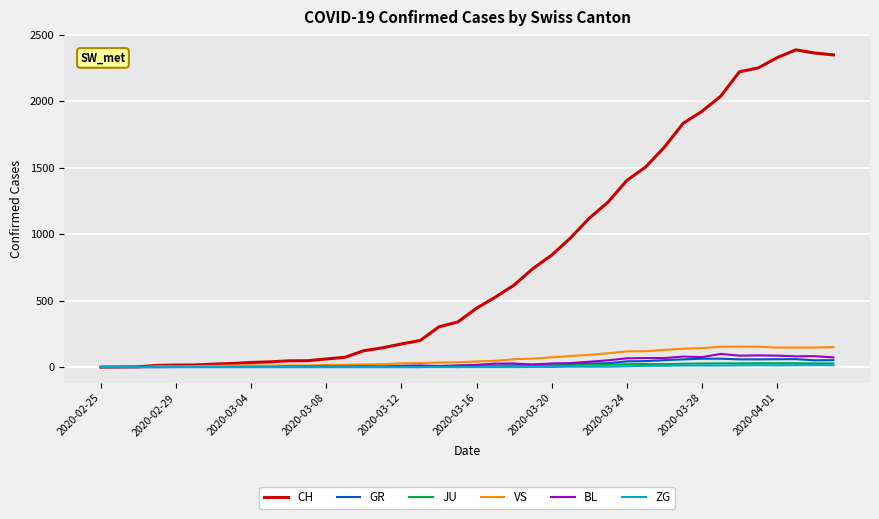

Which series has the largest range (max minus min)?

CH